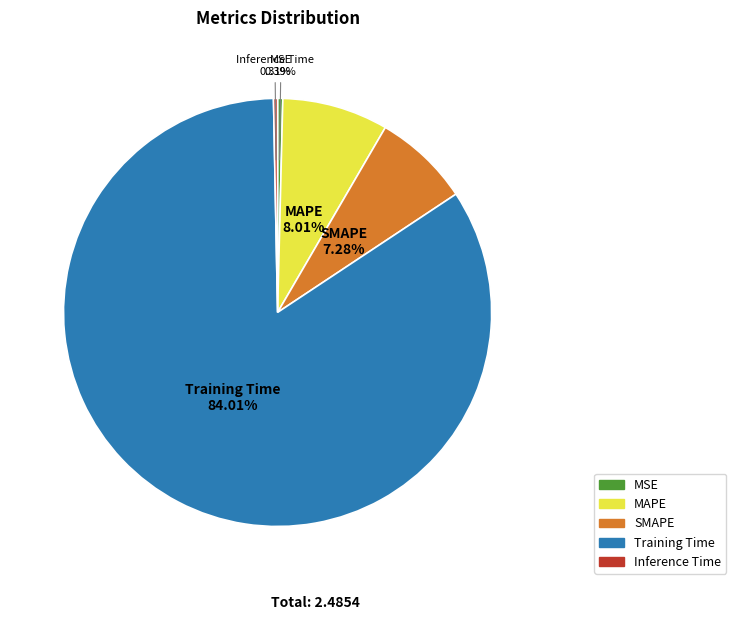

Do Inference Time and SMAPE together represent more than half of the pie?

No